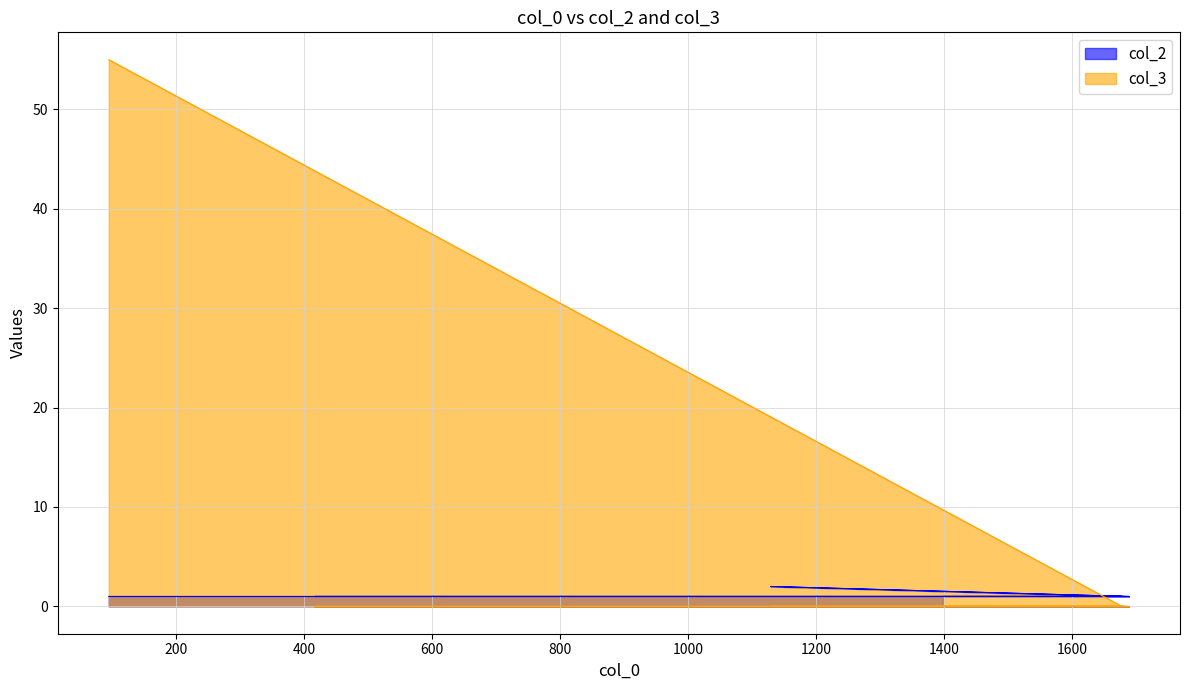

Reading left to right, list all the values displayed in this chart.

col_2: 95=1	1678=1	417=1	1683=1	1130=2	1129=2	1688=1	1689=1	1398=1
col_3: 95=55	1678=0	417=0	1683=0	1130=0	1129=0	1688=0	1689=0	1398=0